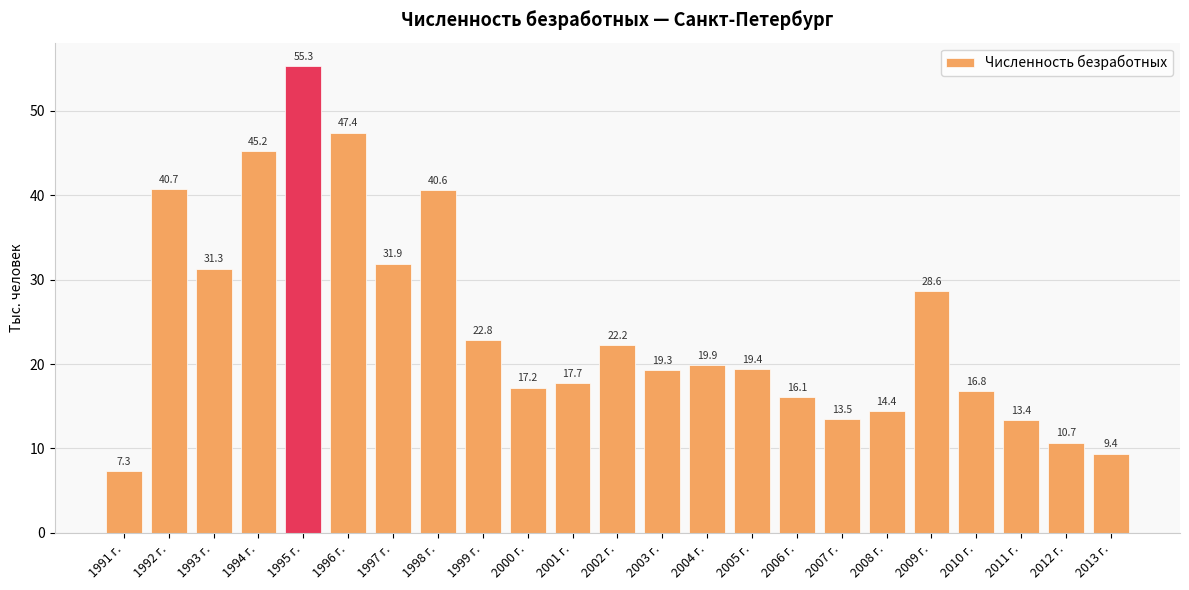

The chart shows a value of 9.3 at 2003 г.. True or false?

False